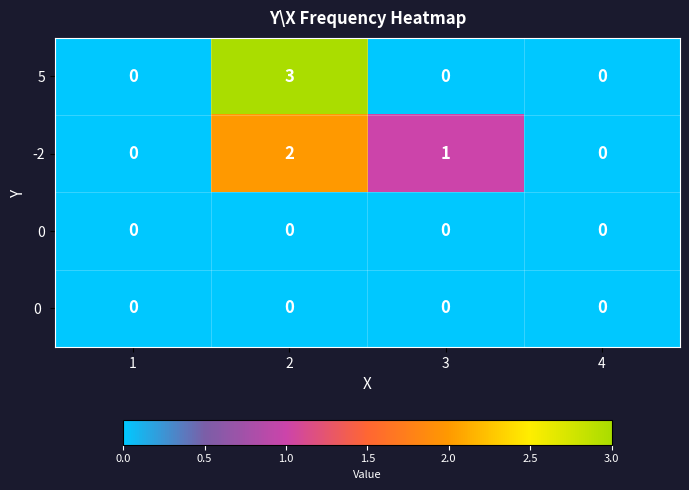

Is the value of 5 at 4 greater than the value of -2 at 2?

No